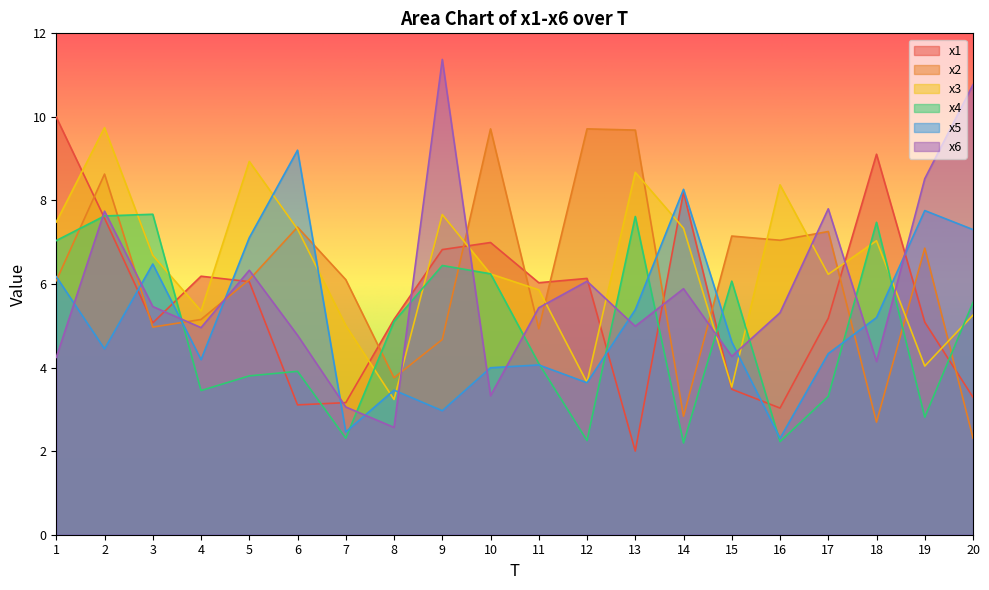

How many intersections are there between x3 and x4?

11